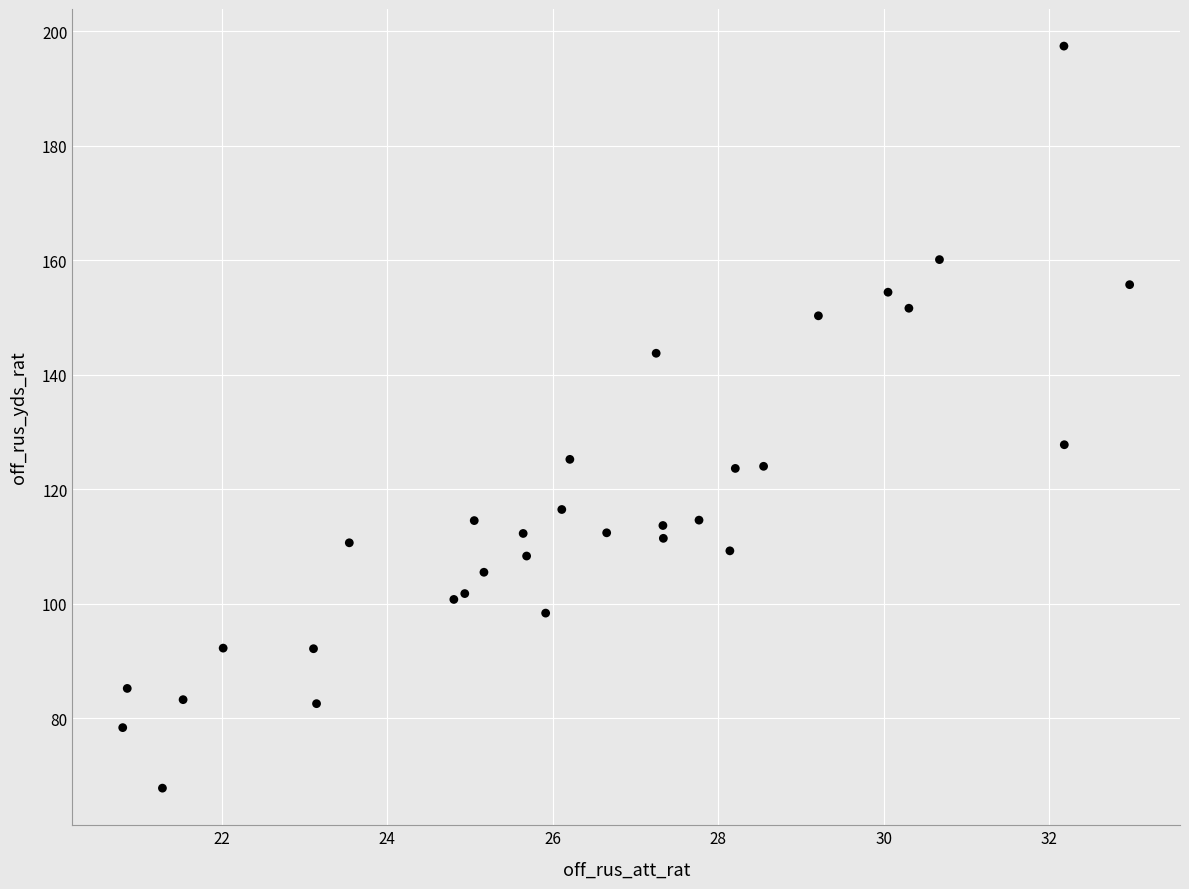

What Y value in the scatter plot is closest to 132?

127.8